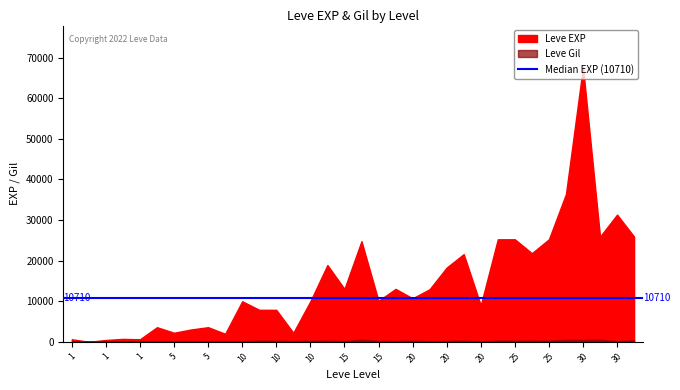

Where is Leve Gil nearest to the value 318?

25